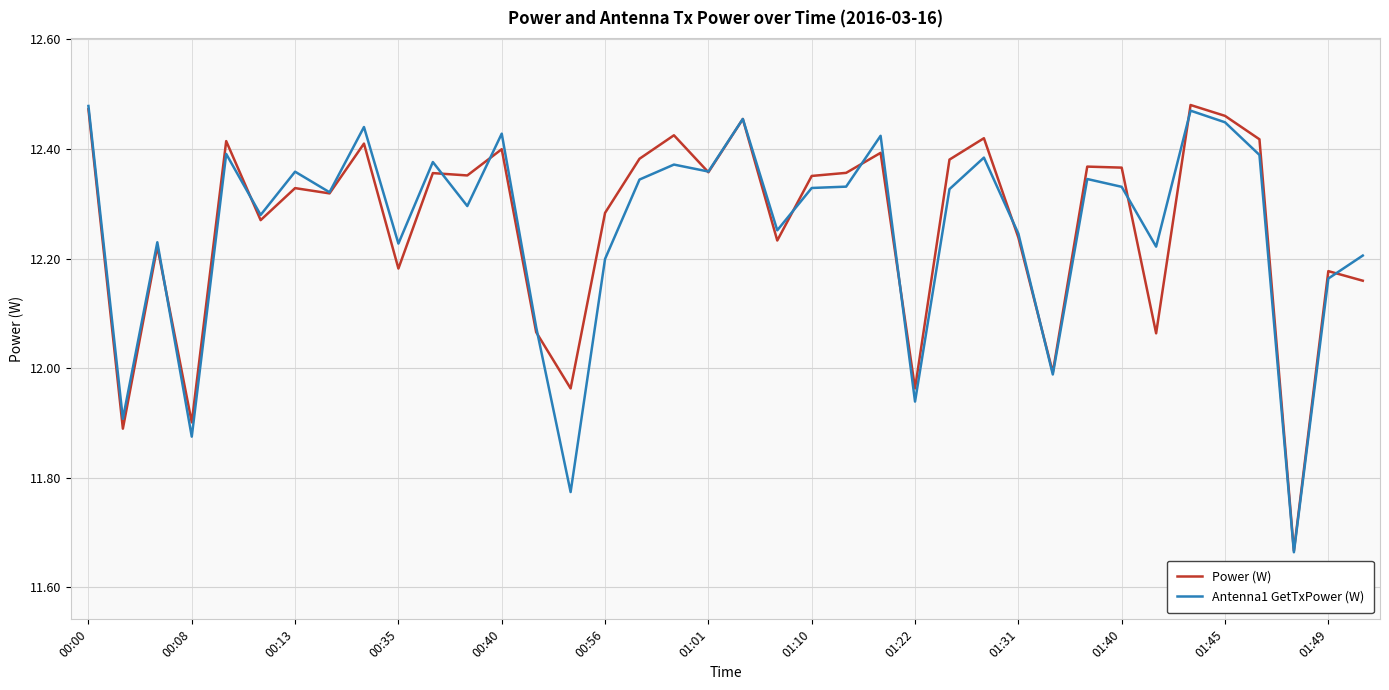

How many lines are shown in the chart?

2